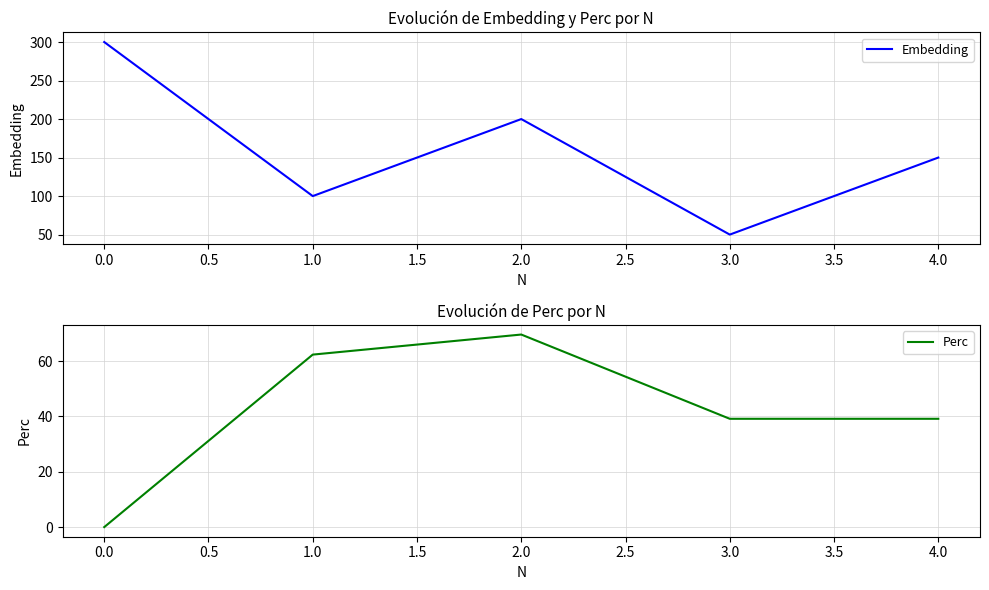

Reading left to right, what are all the values shown in this chart?

Embedding: 300.0	100.0	200.0	50.0	150.0
Perc: 0.0	62.3	69.6	39.1	39.1